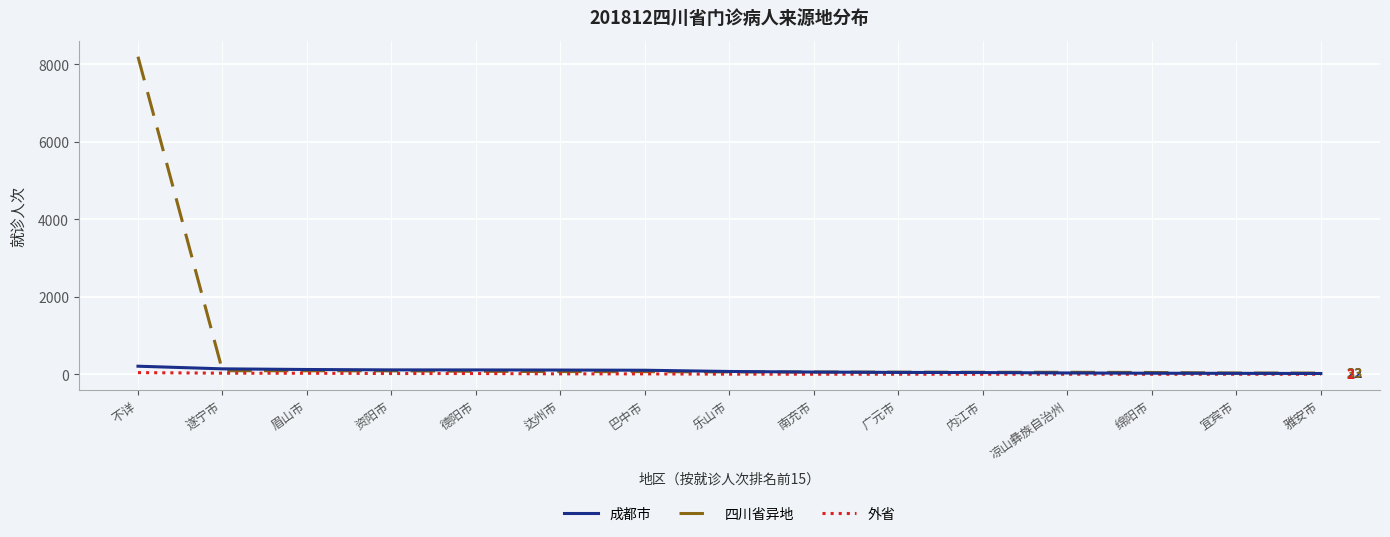

Is the value of 外省 at 德阳市 greater than the value of 成都市 at 达州市?

No